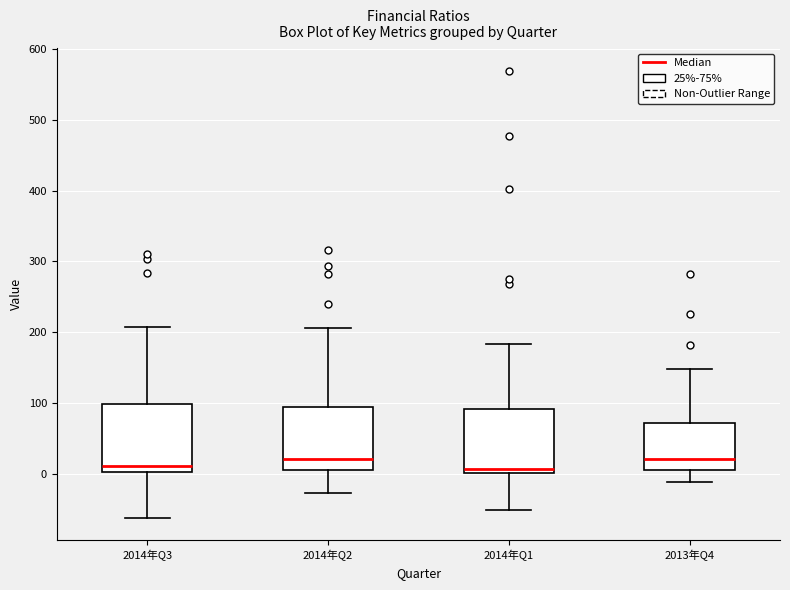

Where does the median line of the box for 2014年Q2 sit on the y-axis? The values are not printed on the chart, so give them approximately, as read against the axis.

20